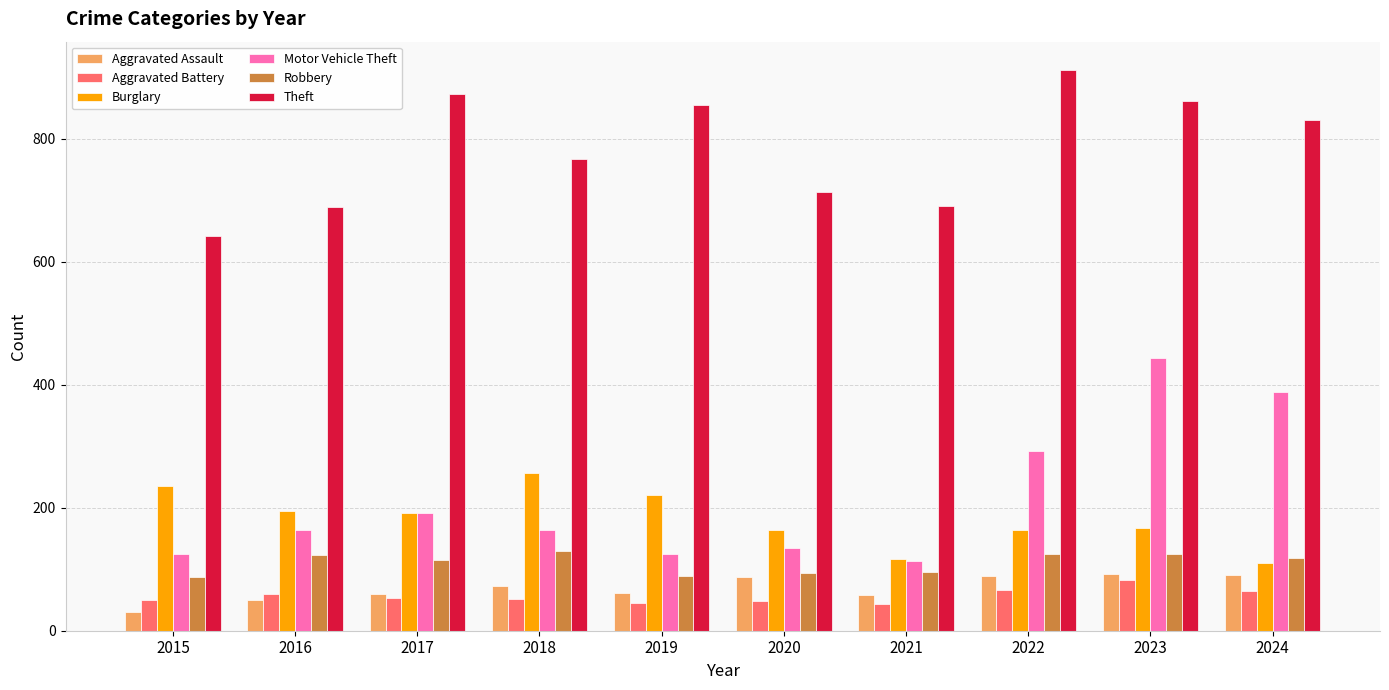

The value of Robbery at 2021 is 95. True or false?

True